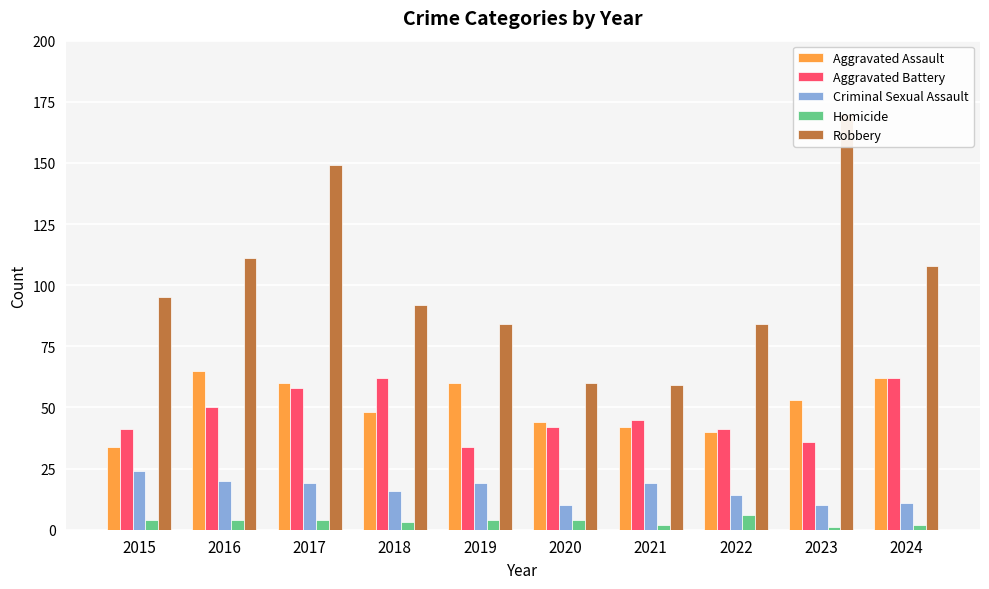

Between 2021 and 2022, which series saw the biggest shift?

Robbery